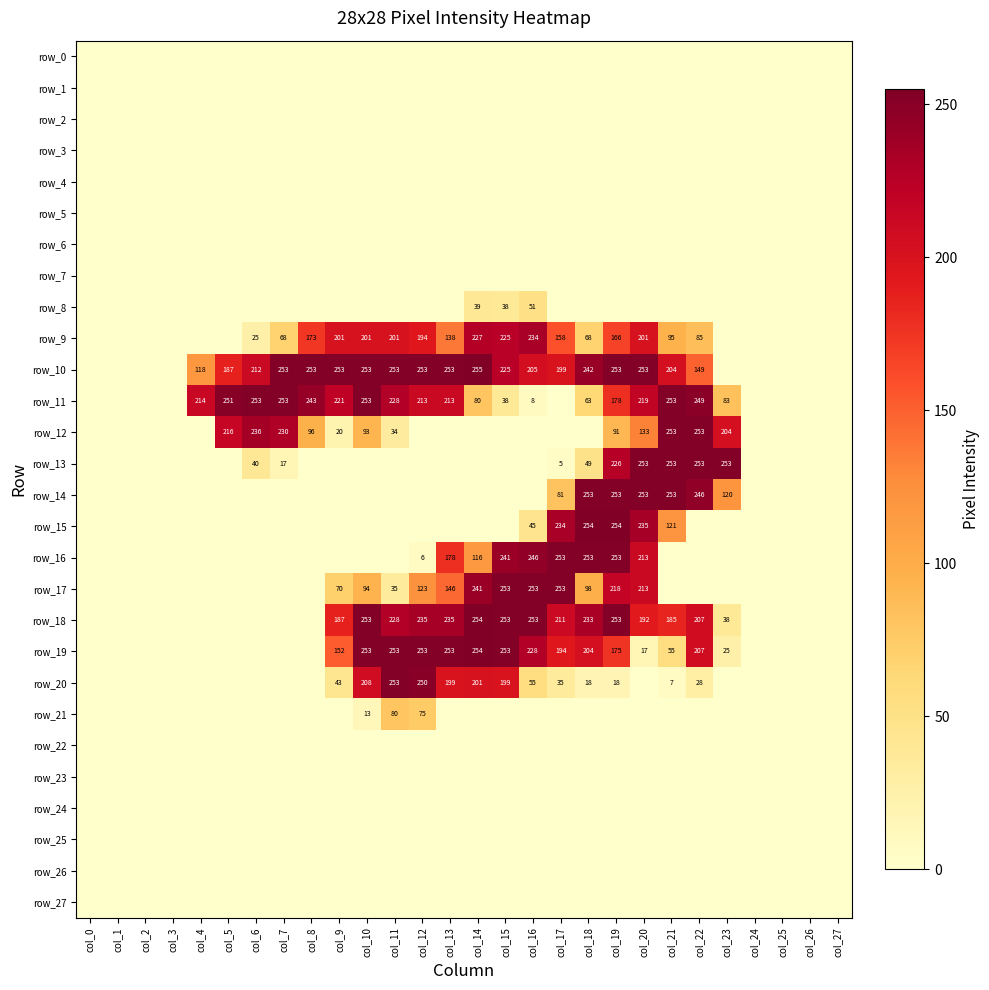

List the labels in order of row_0 value, smallest first.

col_0, col_1, col_2, col_3, col_4, col_5, col_6, col_7, col_8, col_9, col_10, col_11, col_12, col_13, col_14, col_15, col_16, col_17, col_18, col_19, col_20, col_21, col_22, col_23, col_24, col_25, col_26, col_27